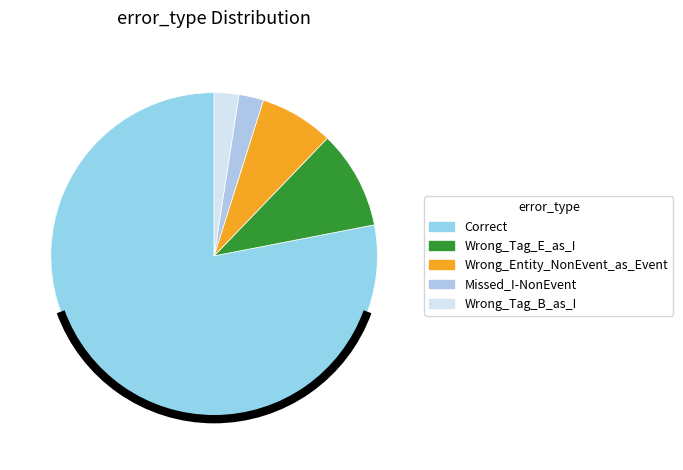

What is the ratio of the value at Wrong_Entity_NonEvent_as_Event to the value at Missed_I-NonEvent?

3.0